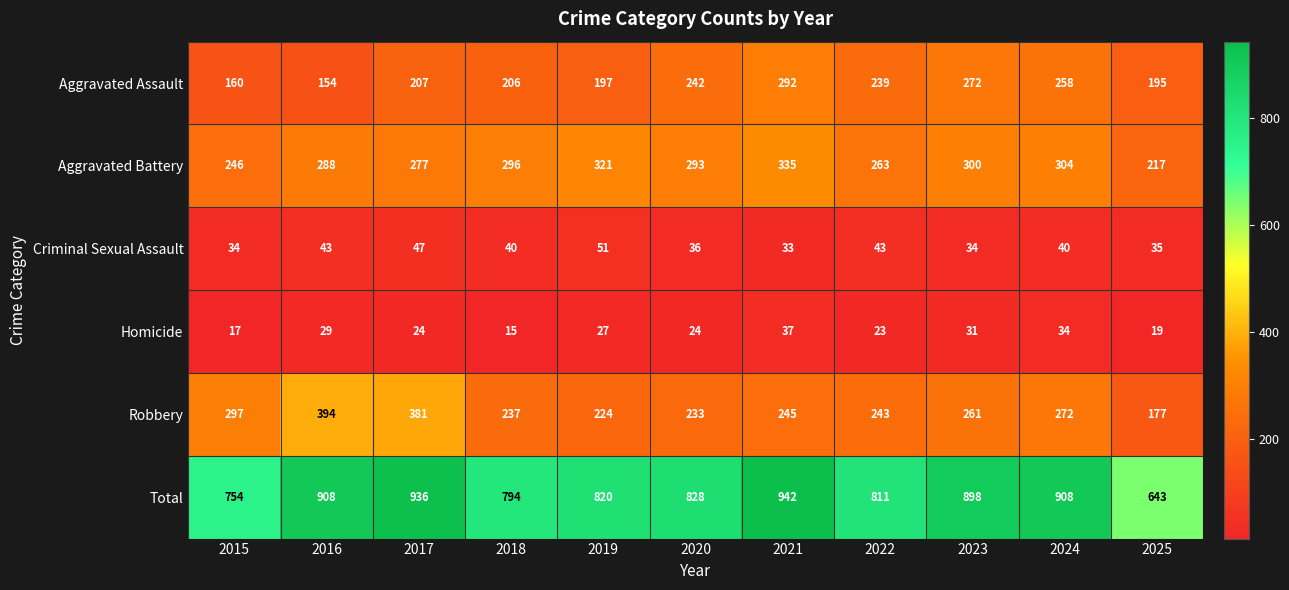

Rank the series at 2022 from highest to lowest value.

Total, Aggravated Battery, Robbery, Aggravated Assault, Criminal Sexual Assault, Homicide